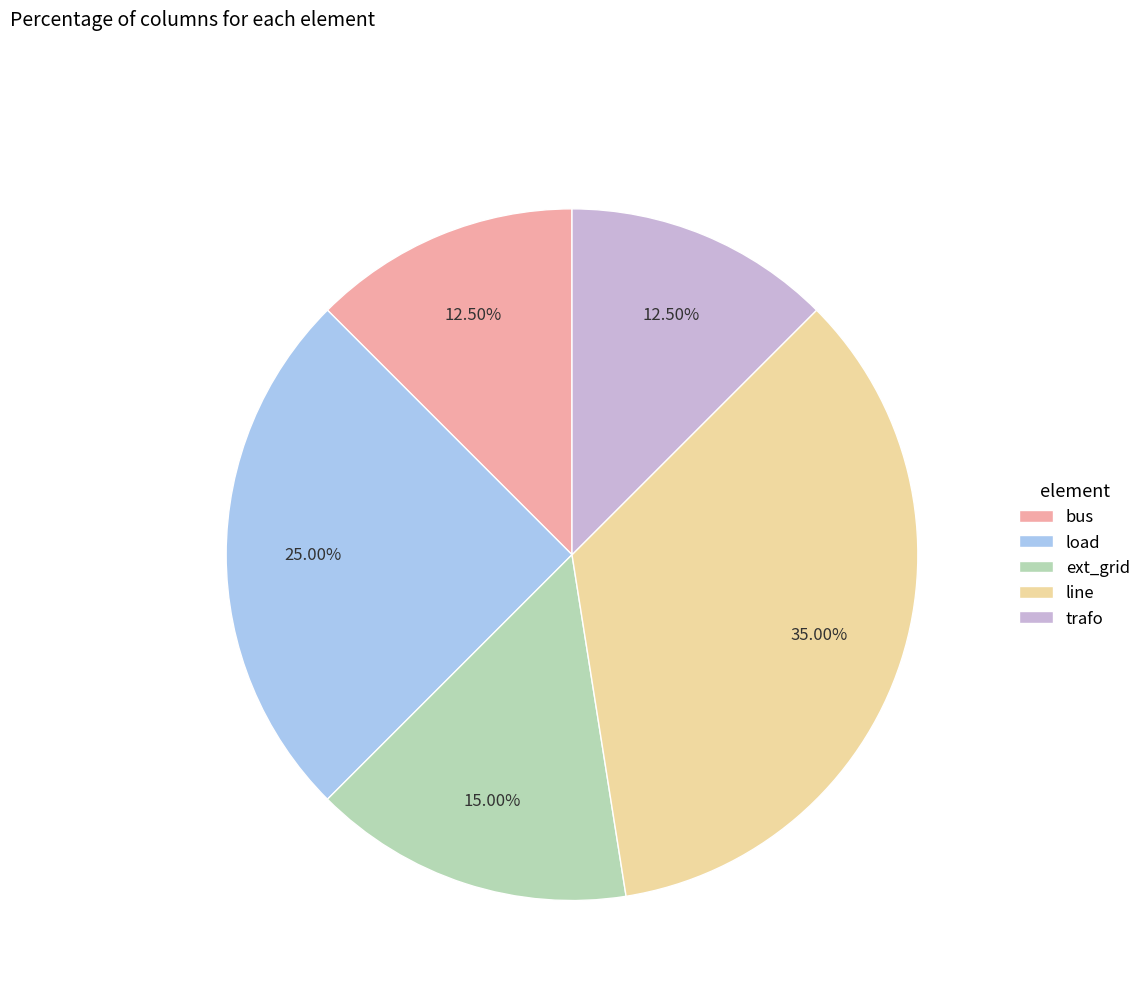

What is the ratio of the value at bus to the value at line?

0.4